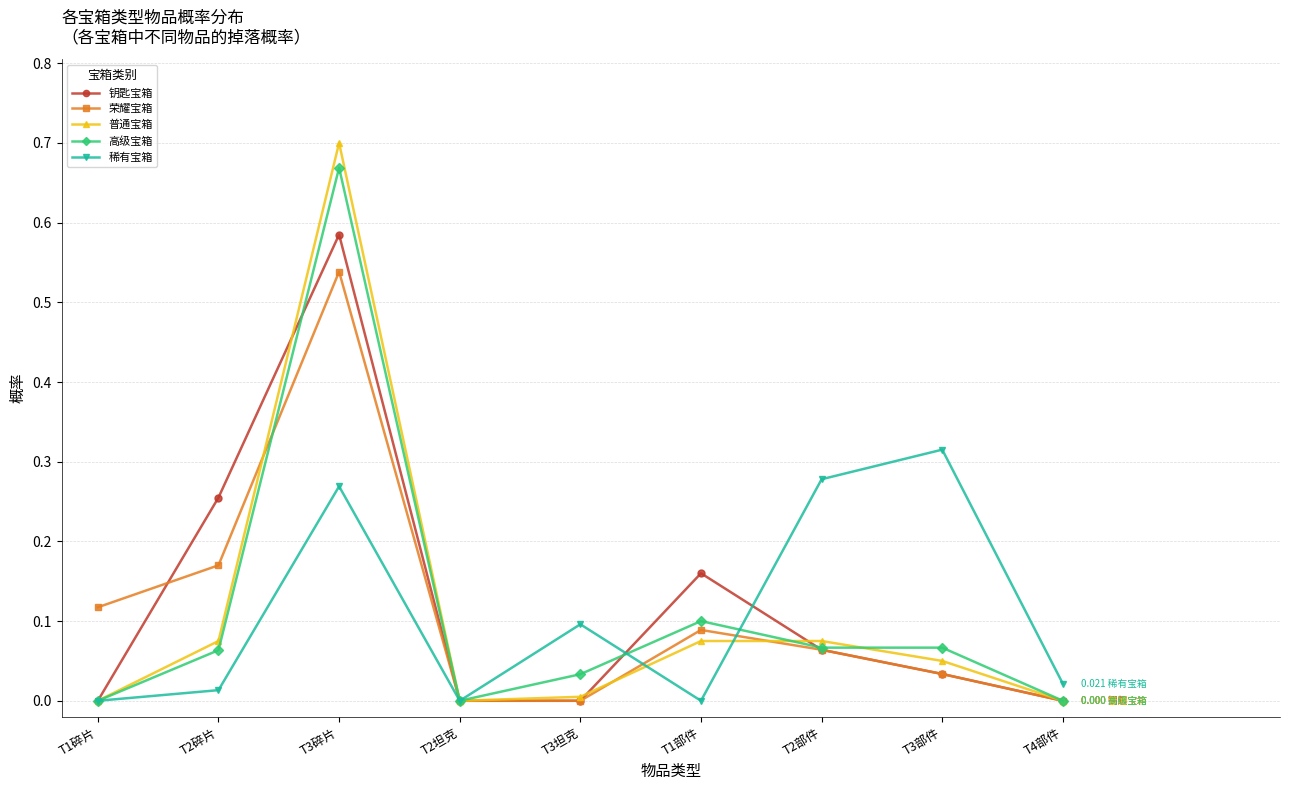

What is the sum of all 稀有宝箱 values?

1.0